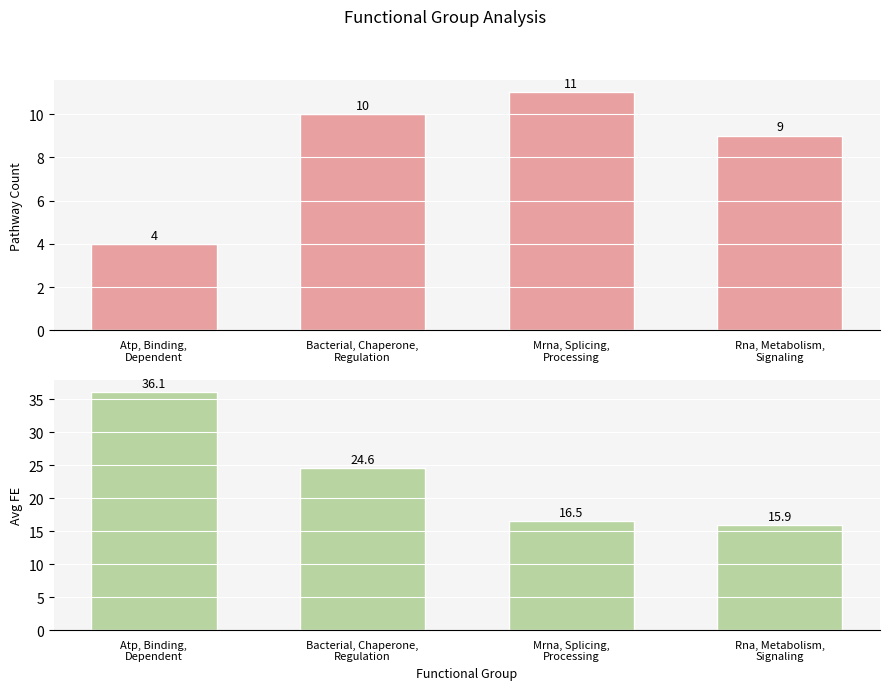

What is the label of the 4th bar from the left?

Rna, Metabolism,
Signaling